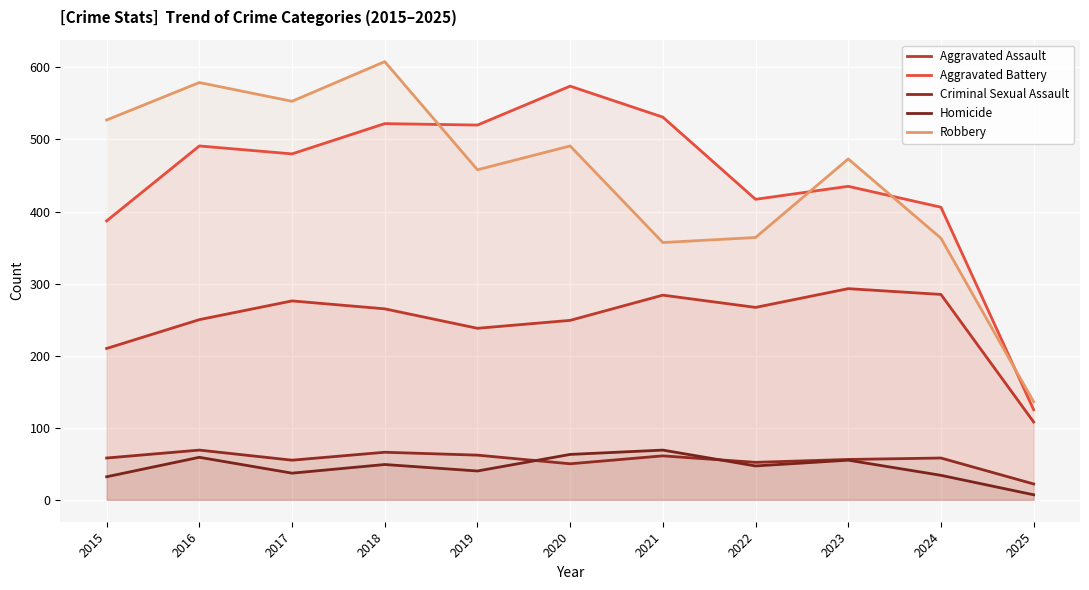

Reading left to right, transcribe all the data shown in this chart.

Aggravated Assault: 2015=210	2016=250	2017=276	2018=265	2019=238	2020=249	2021=284	2022=267	2023=293	2024=285	2025=108
Aggravated Battery: 2015=387	2016=491	2017=480	2018=522	2019=520	2020=574	2021=531	2022=417	2023=435	2024=406	2025=125
Criminal Sexual Assault: 2015=58	2016=69	2017=55	2018=66	2019=62	2020=50	2021=61	2022=52	2023=56	2024=58	2025=22
Homicide: 2015=32	2016=59	2017=37	2018=49	2019=40	2020=63	2021=69	2022=47	2023=55	2024=34	2025=7
Robbery: 2015=527	2016=579	2017=553	2018=608	2019=458	2020=491	2021=357	2022=364	2023=473	2024=363	2025=136